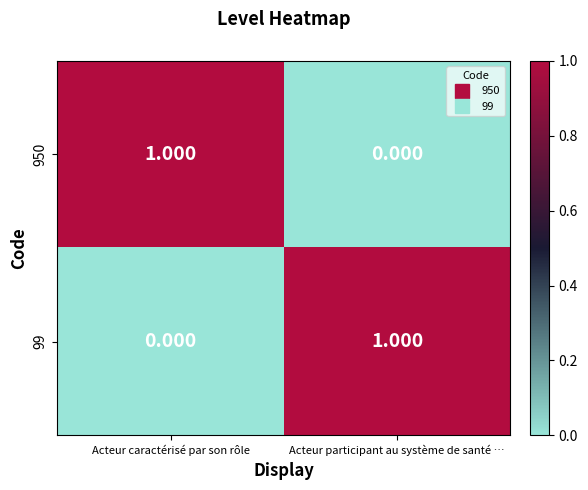

At which label is 99 closest to 0?

Acteur caractérisé par son rôle